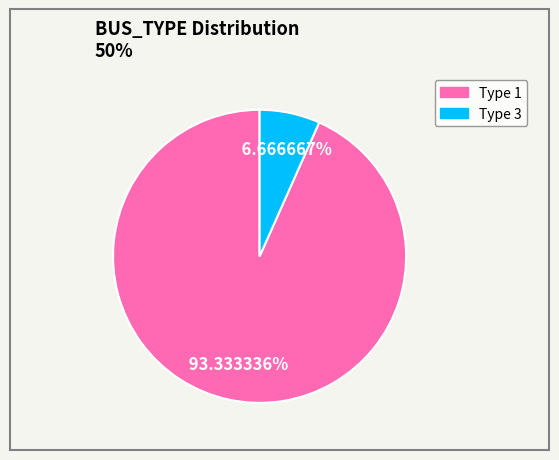

Rank the categories by value from lowest to highest.

Type 3, Type 1